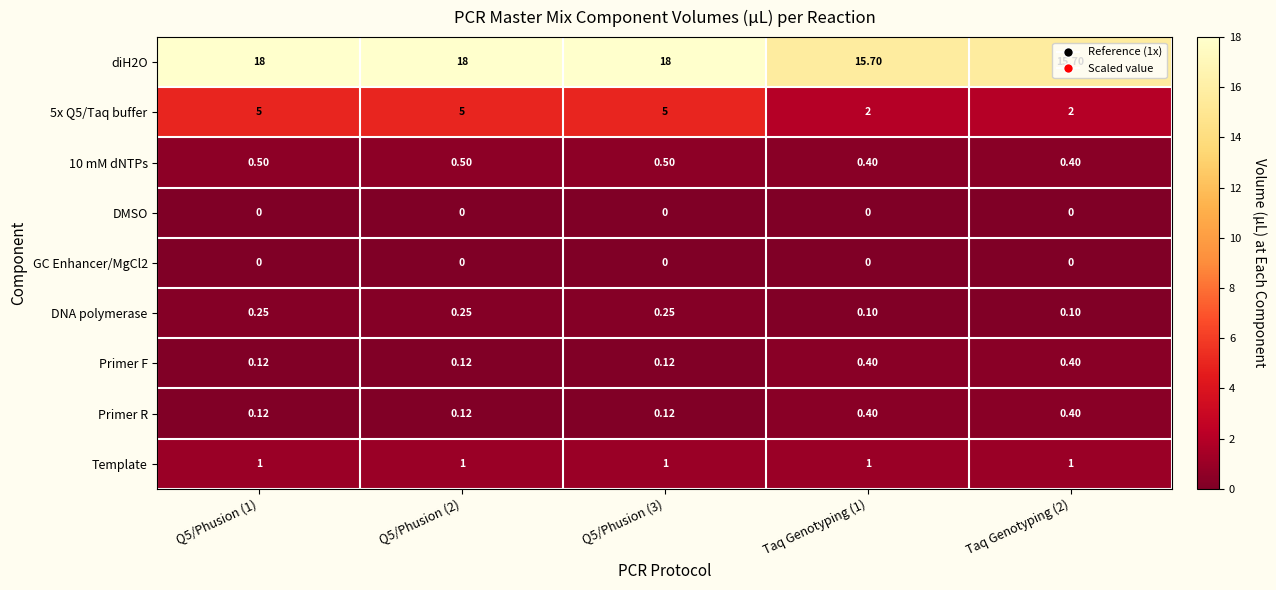

Between Q5/Phusion (1) and Taq Genotyping (1), which series saw the biggest shift?

5x Q5/Taq buffer